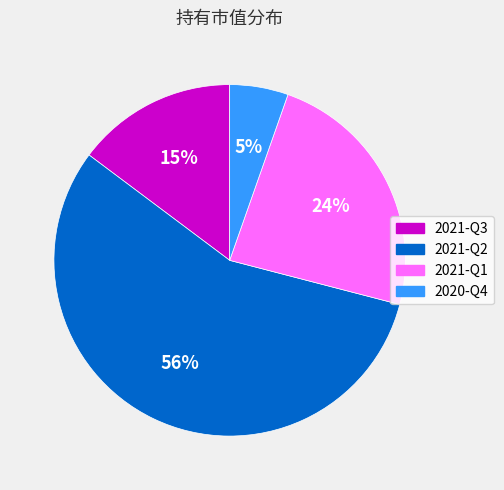

Which has a higher value, 2020-Q4 or 2021-Q2?

2021-Q2